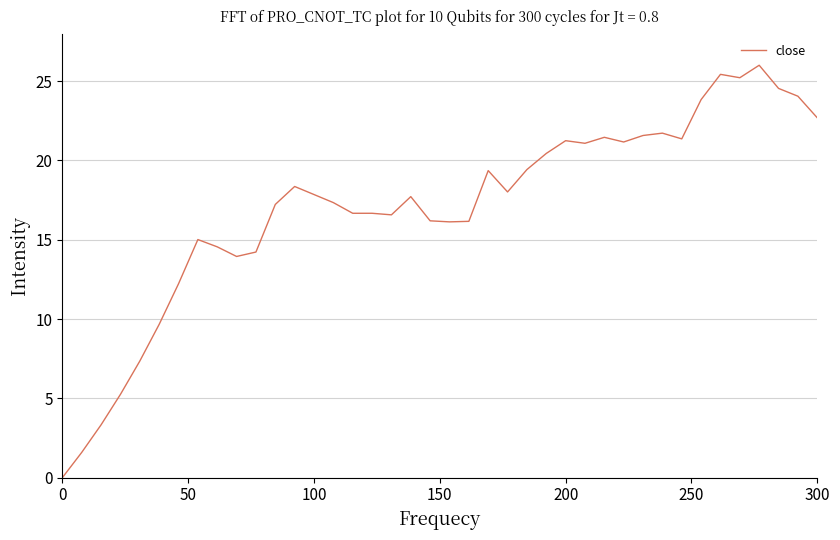

What is the difference between the maximum and minimum values?

26.0